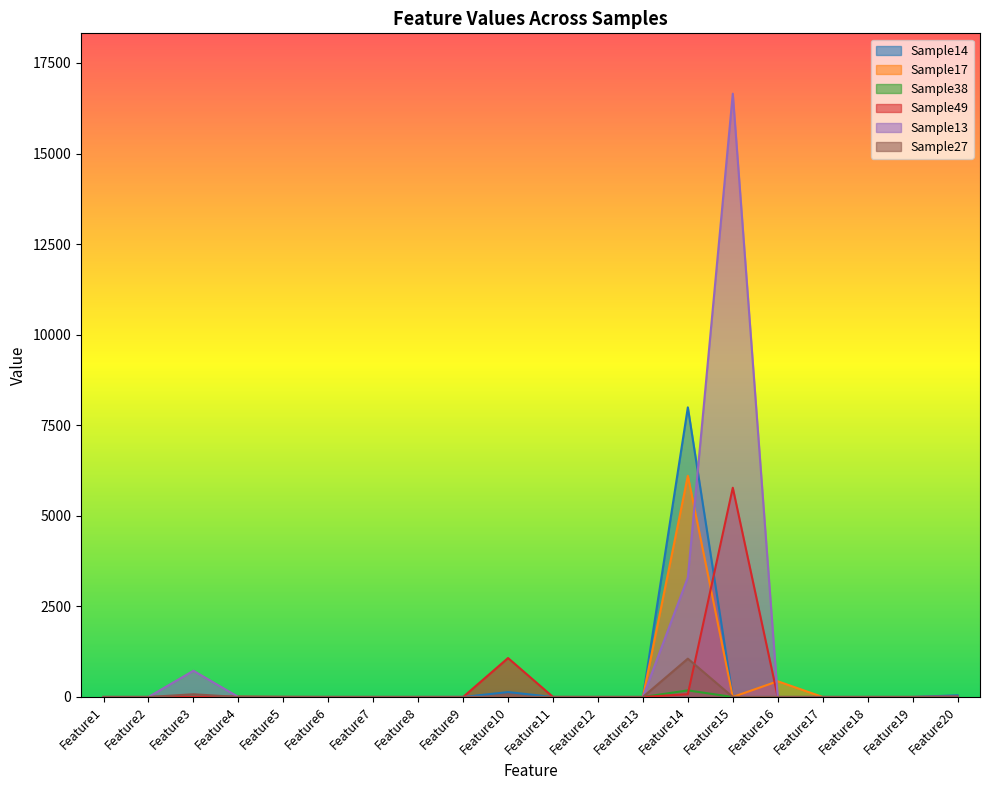

The value of Sample14 at Feature15 is 0. True or false?

True